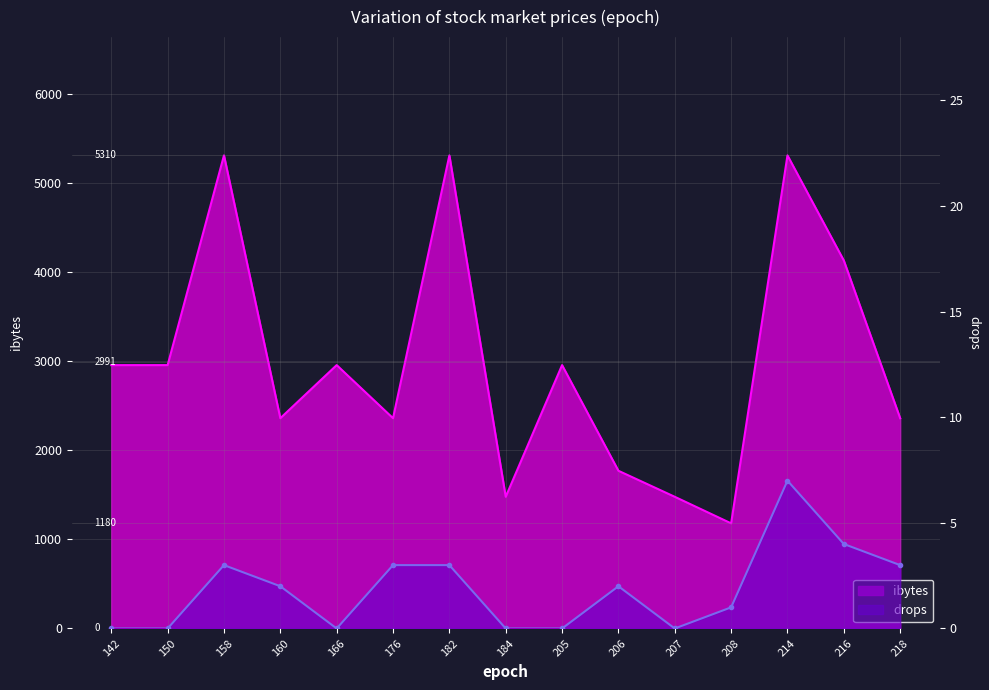

What is the difference between the maximum and second lowest values in the ibytes series?

3832